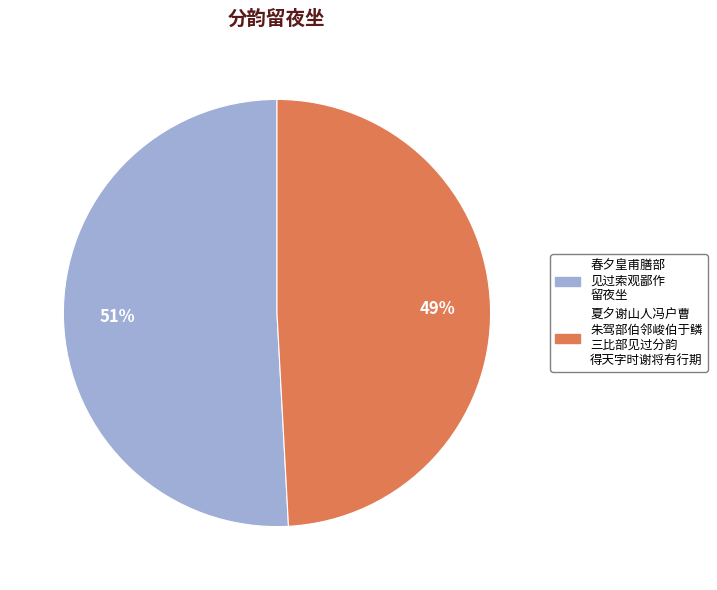

To the nearest percent, what is the average slice percentage?

50%